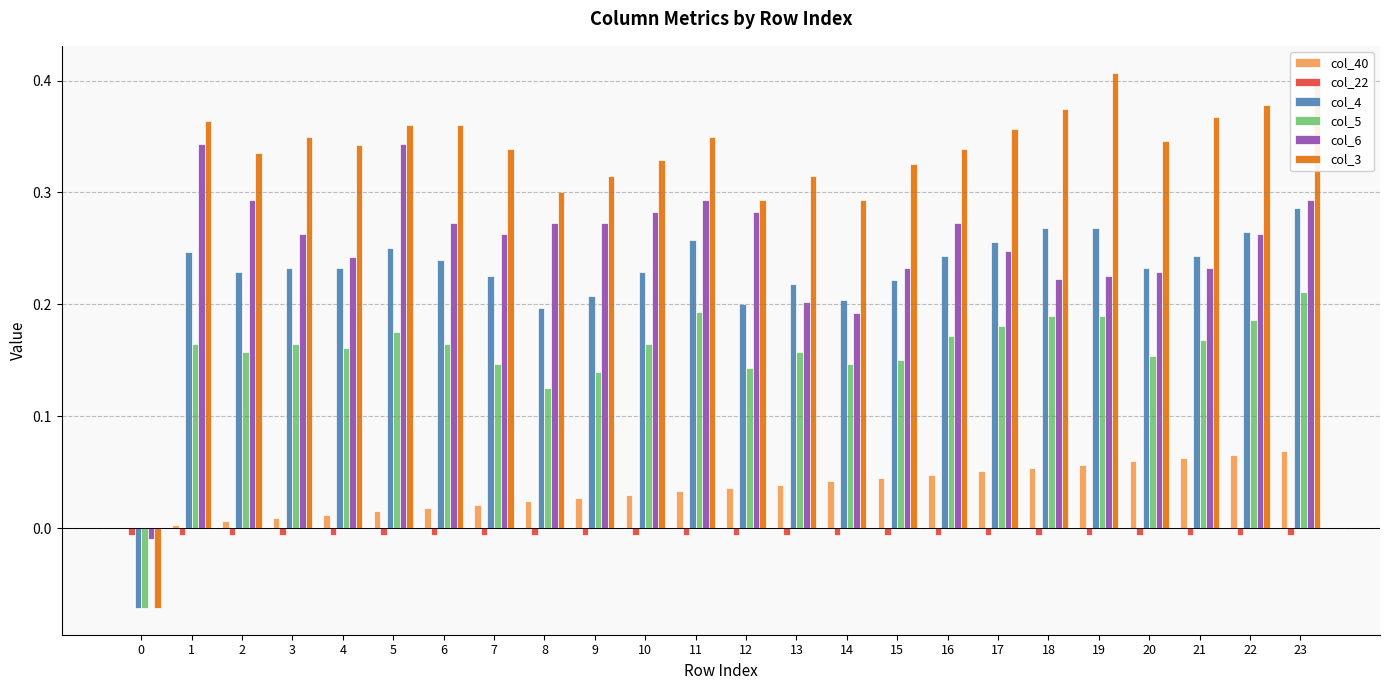

Is it true that col_4 equals 0.0 at 15?

False